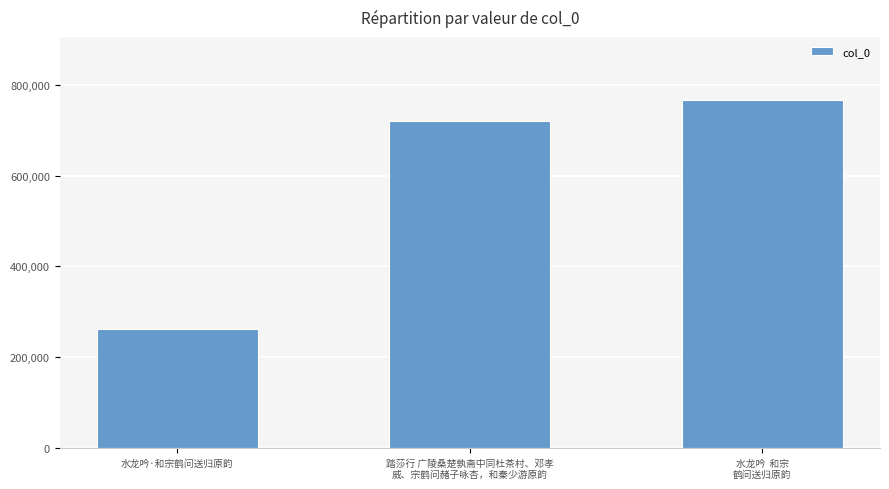

Approximately how many times larger is the value at 水龙吟  和宗
鹤问送归原韵 compared to 踏莎行 广陵桑楚孰斋中同杜茶村、邓孝
威、宗鹤问赭子咏杏，和秦少游原韵?

1.1